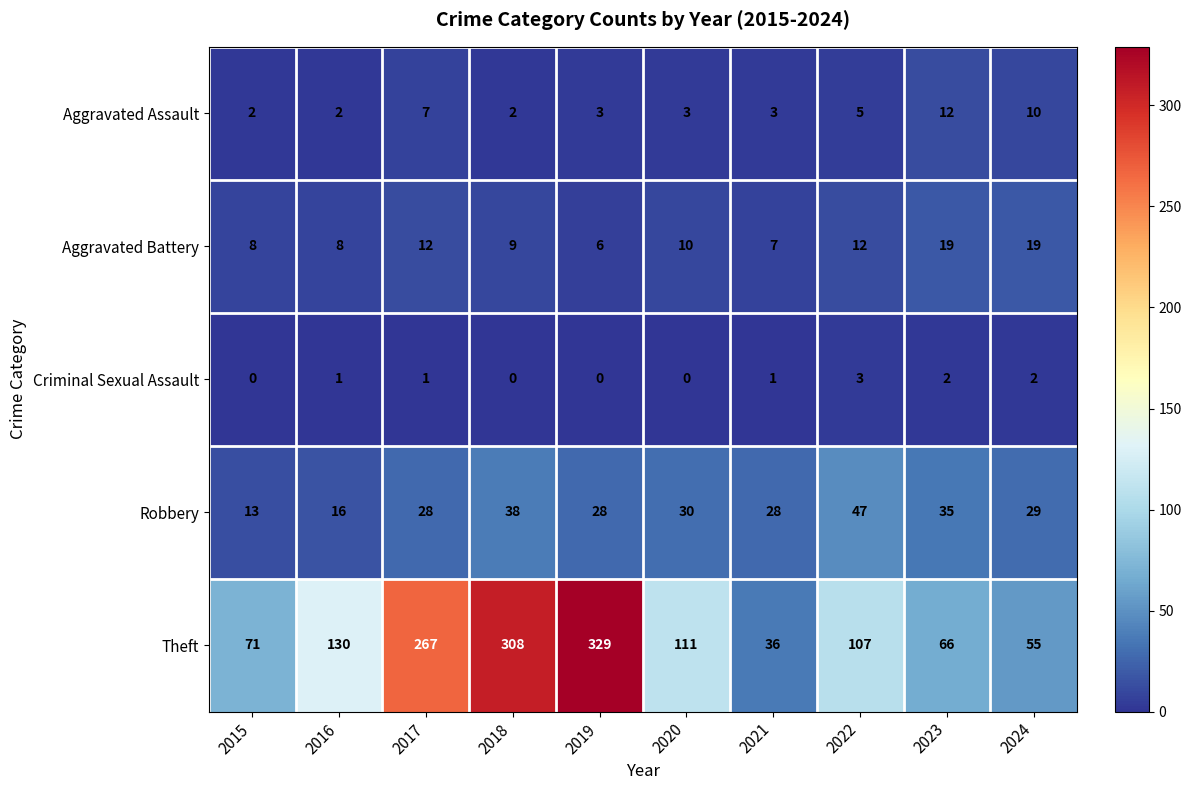

What is the total value across all series at 2019?

366